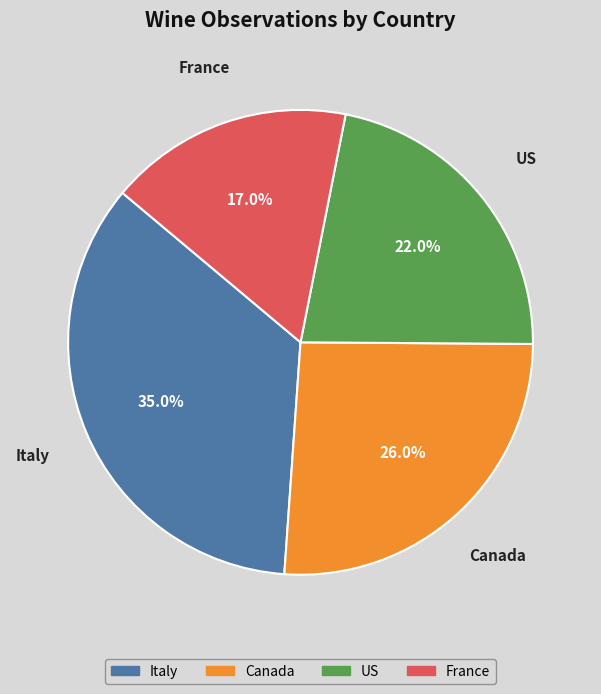

What percentage is the France slice, to the nearest percent?

17%